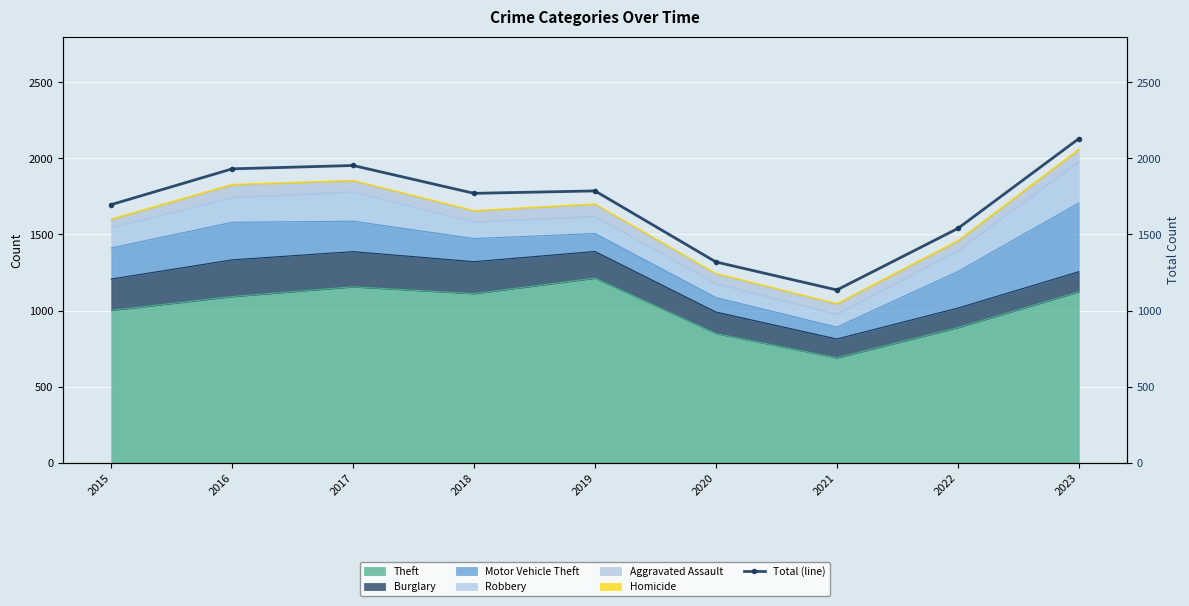

Rank the categories by value from lowest to highest.

2021, 2020, 2022, 2015, 2018, 2019, 2016, 2017, 2023